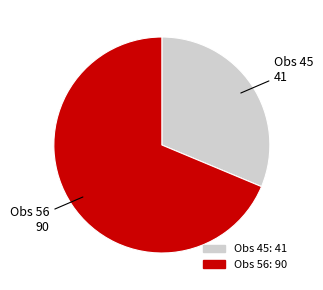

Is there any slice that represents more than half of the pie?

Yes